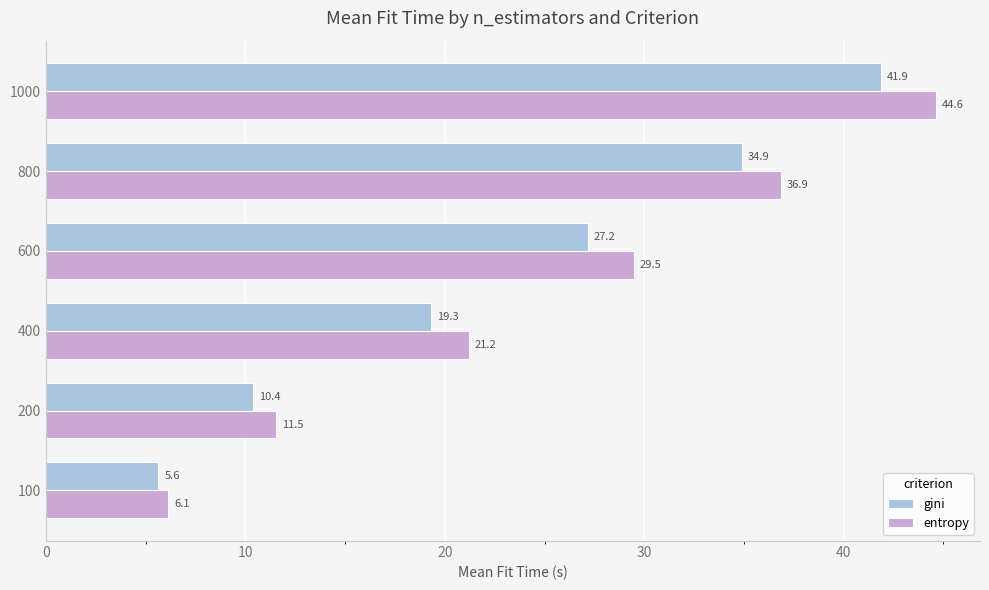

Which series has the largest total across all categories?

entropy